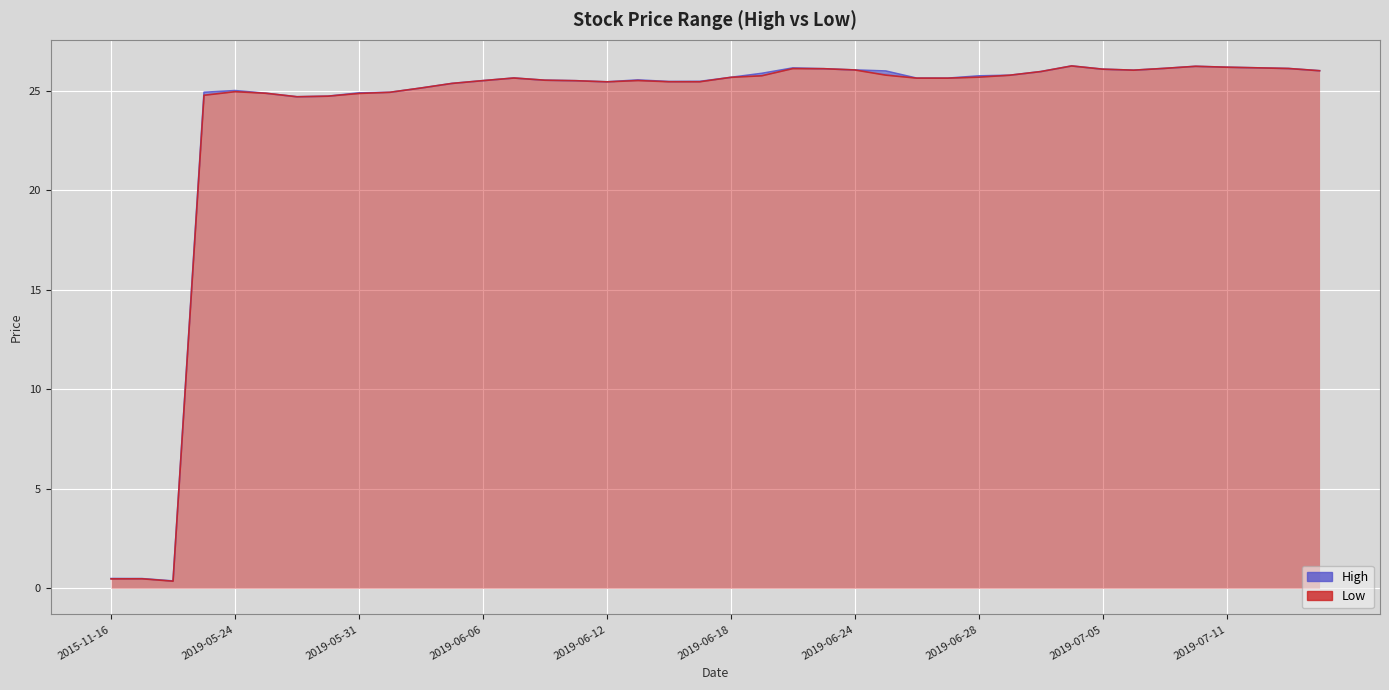

At how many categories does at least one series exceed 23?

37